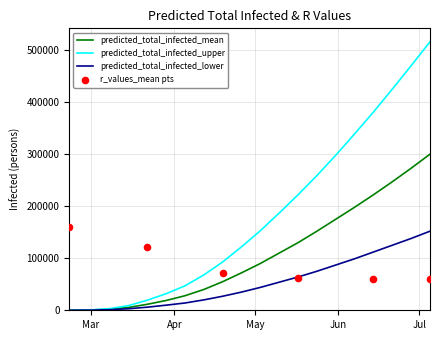

What is the maximum value for predicted_total_infected_mean?

300000